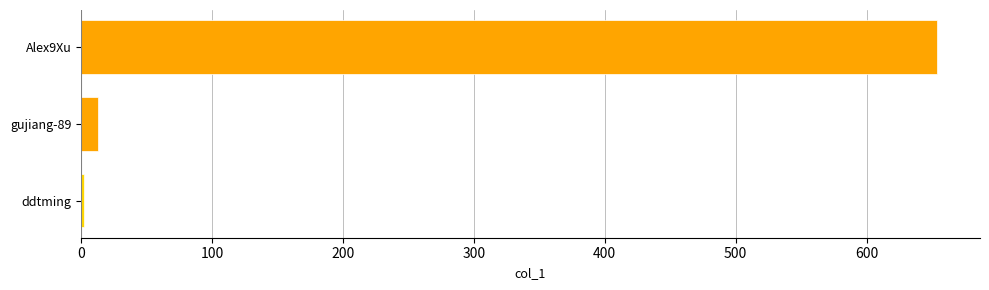

At which label is the value closest to 328?

gujiang-89